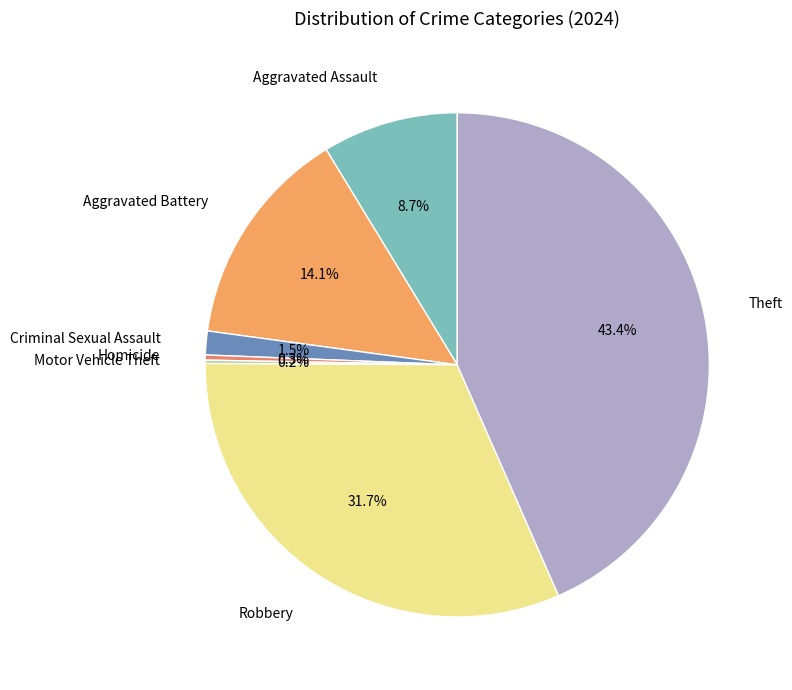

Which has a higher value, Criminal Sexual Assault or Homicide?

Criminal Sexual Assault